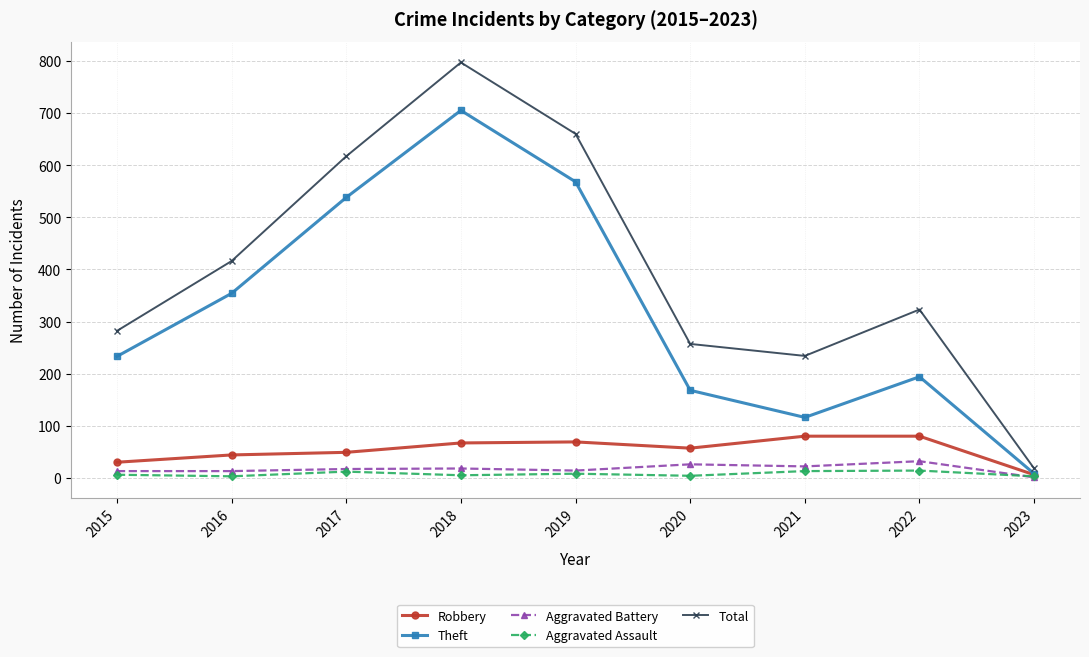

What is the difference between the maximum and minimum values in the Theft series?

697